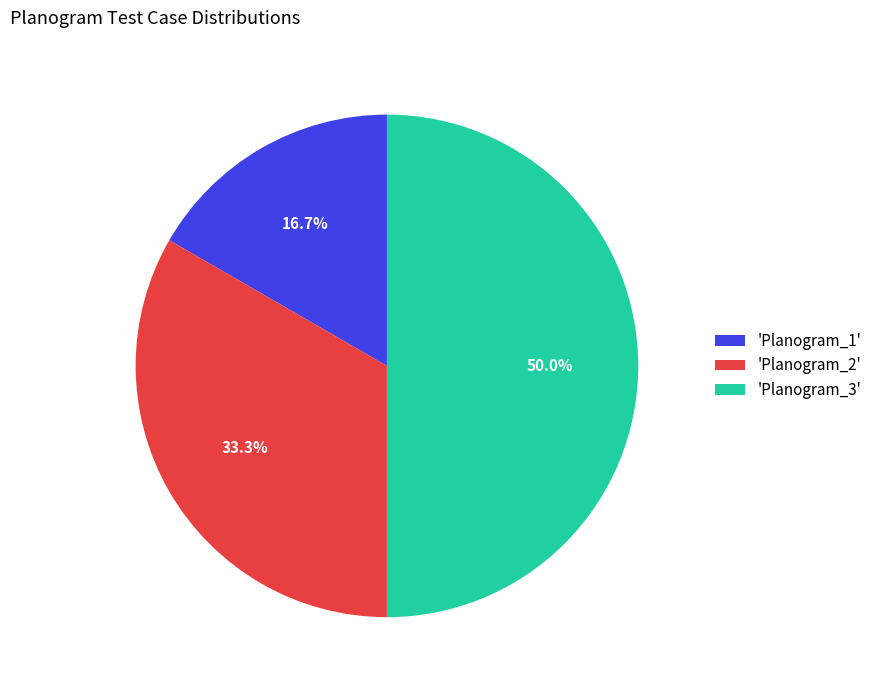

Which has a higher value, 'Planogram_1' or 'Planogram_3'?

'Planogram_3'